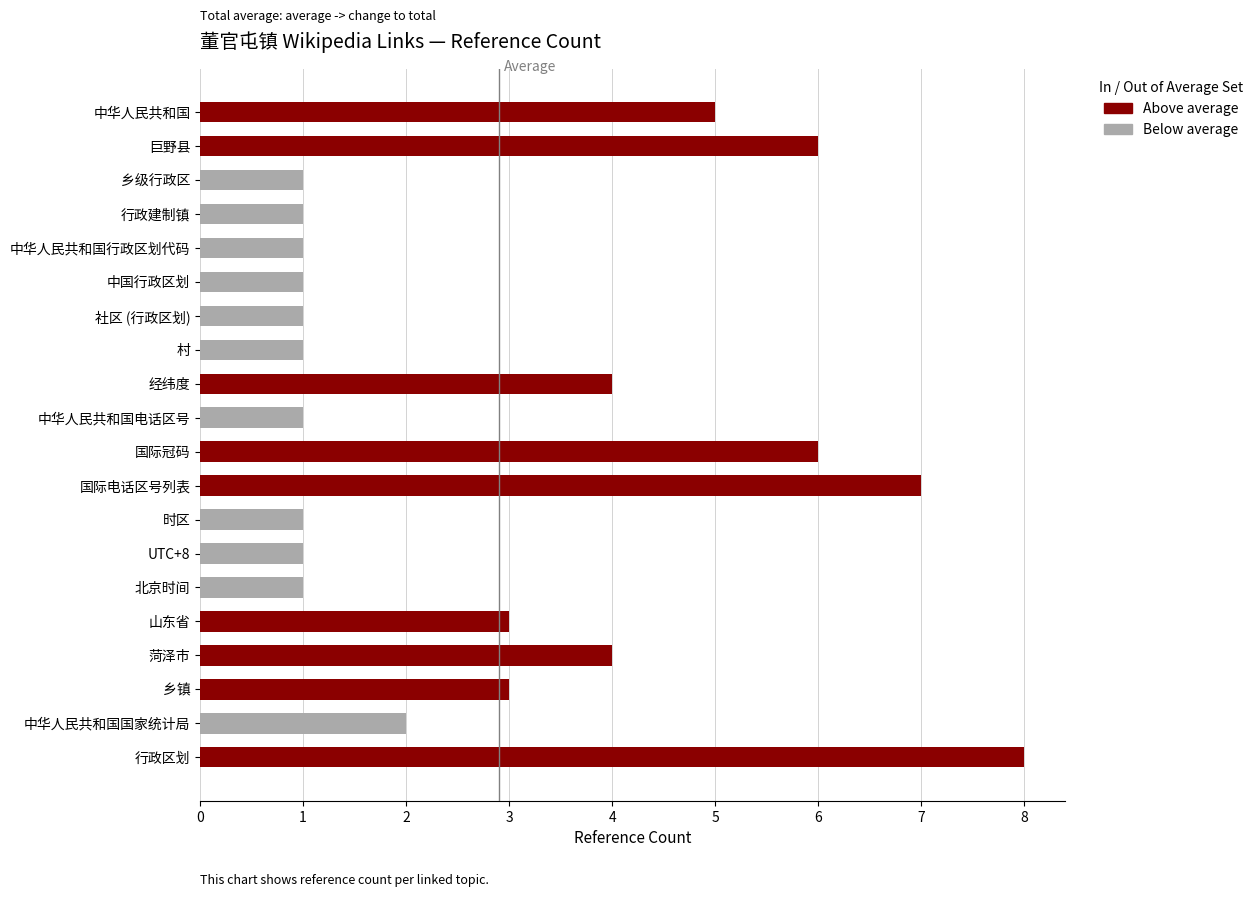

Reading left to right, list all the values displayed in this chart.

5	6	1	1	1	1	1	1	4	1	6	7	1	1	1	3	4	3	2	8